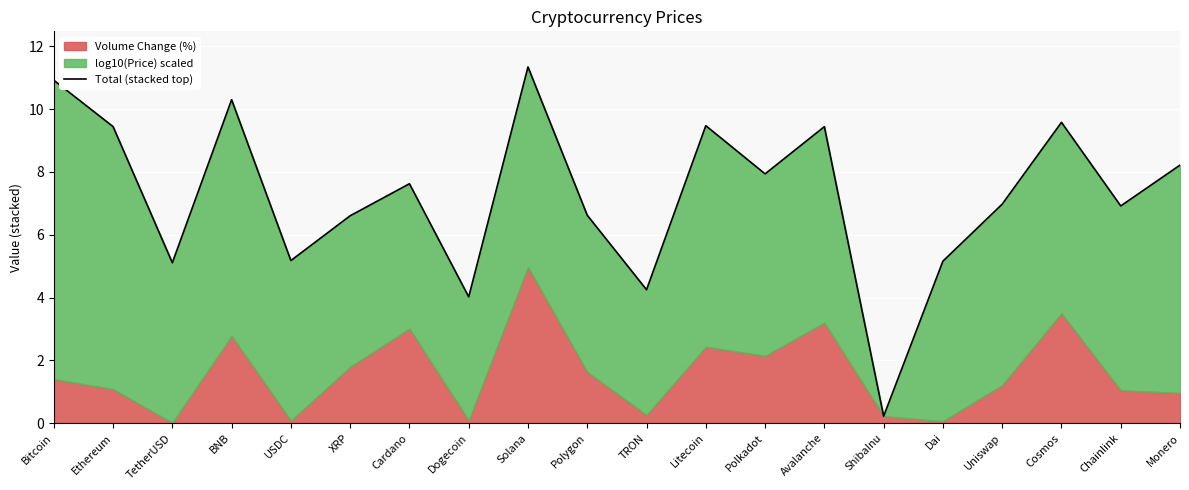

True or false: the data shows 2.4 at Uniswap.

False